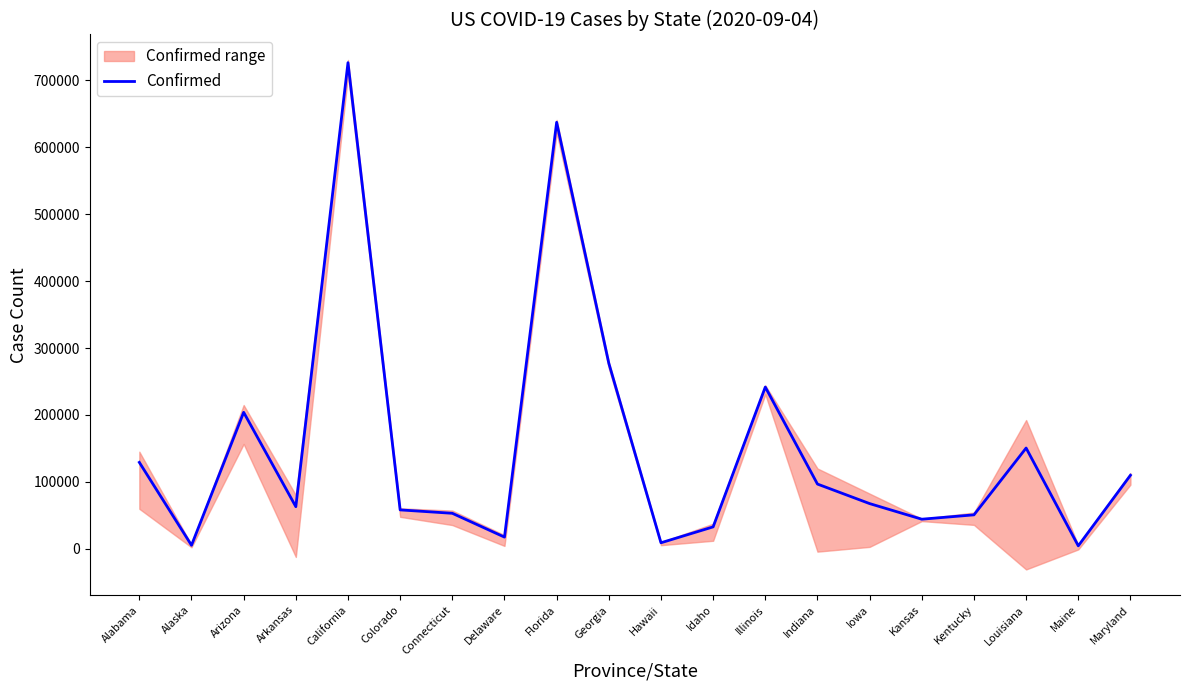

How many data points are less than 67691?

10